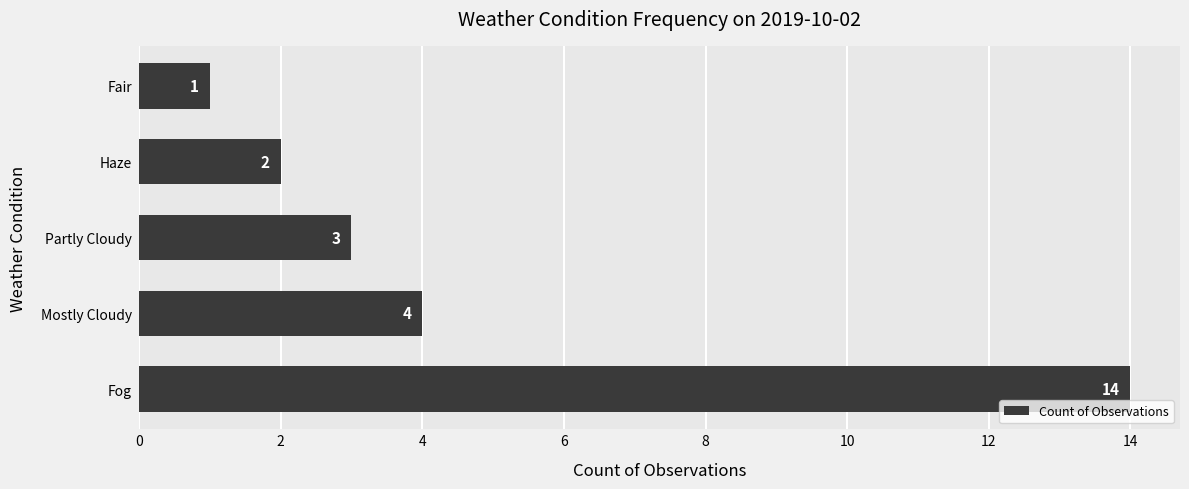

Which category has the lowest value across all series?

Fair